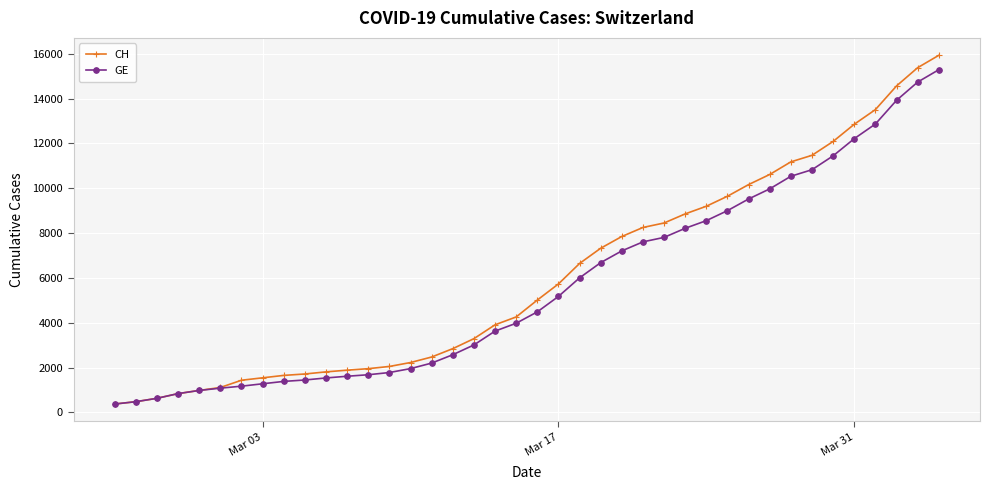

Which series has the widest spread of values?

CH